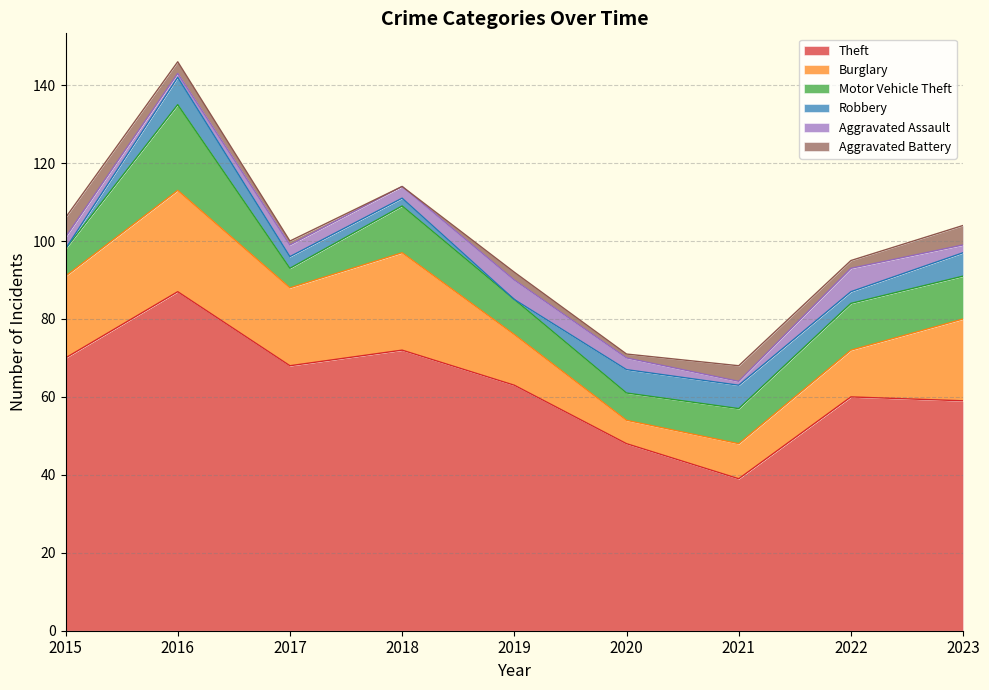

Which series has the largest total across all categories?

Theft